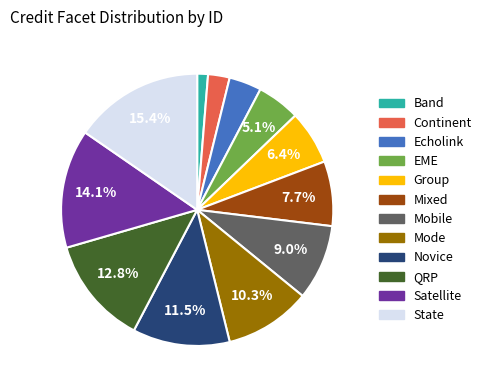

To the nearest percent, what is the combined percentage of Satellite and QRP?

27%